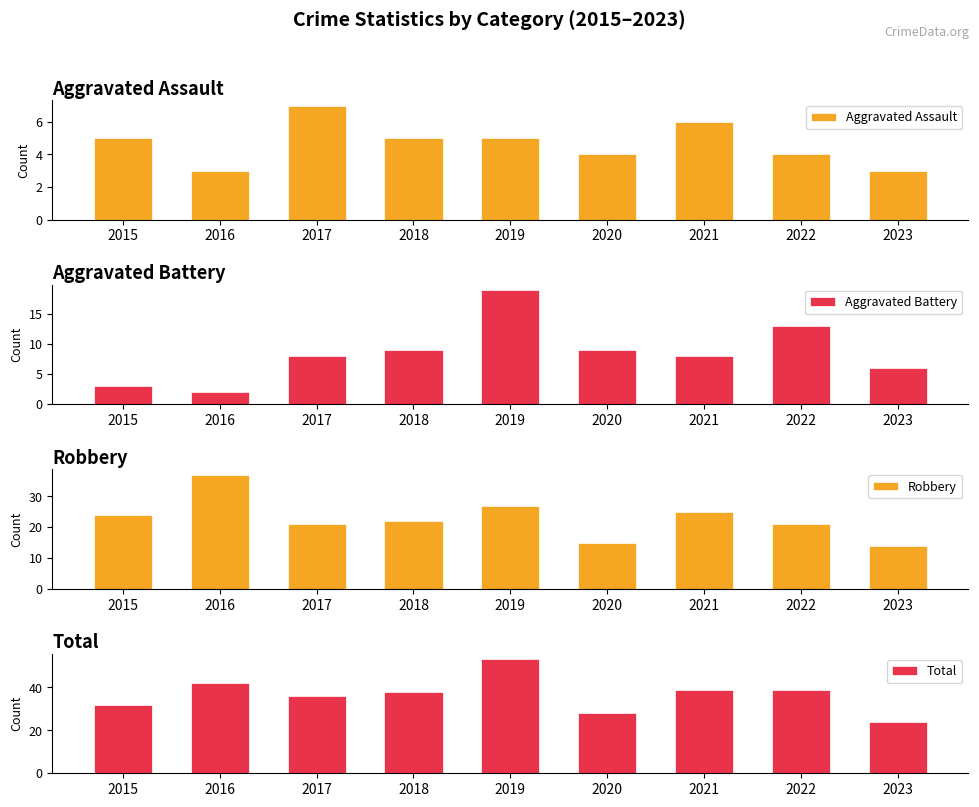

At which category does the chart reach its minimum across all series?

2016